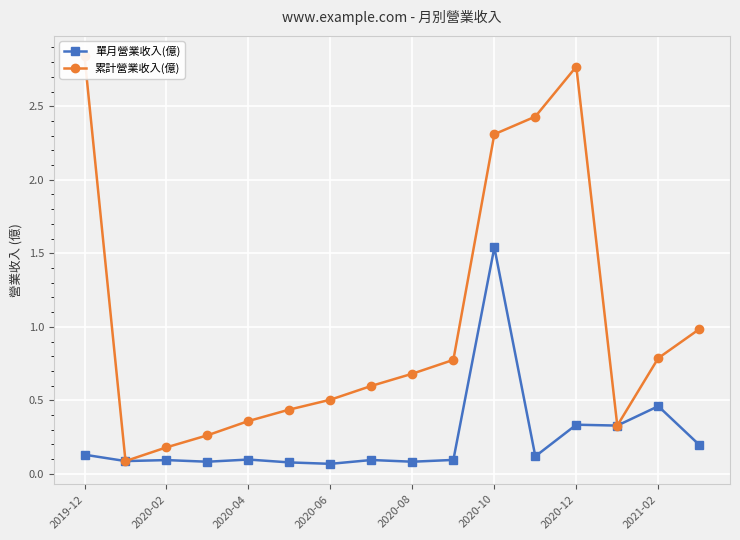

Reading right to left, list all the values displayed in this chart.

單月營業收入(億): 0.2	0.5	0.3	0.3	0.1	1.5	0.1	0.1	0.1	0.1	0.1	0.1	0.1	0.1	0.1	0.1
累計營業收入(億): 1.0	0.8	0.3	2.8	2.4	2.3	0.8	0.7	0.6	0.5	0.4	0.4	0.3	0.2	0.1	2.8